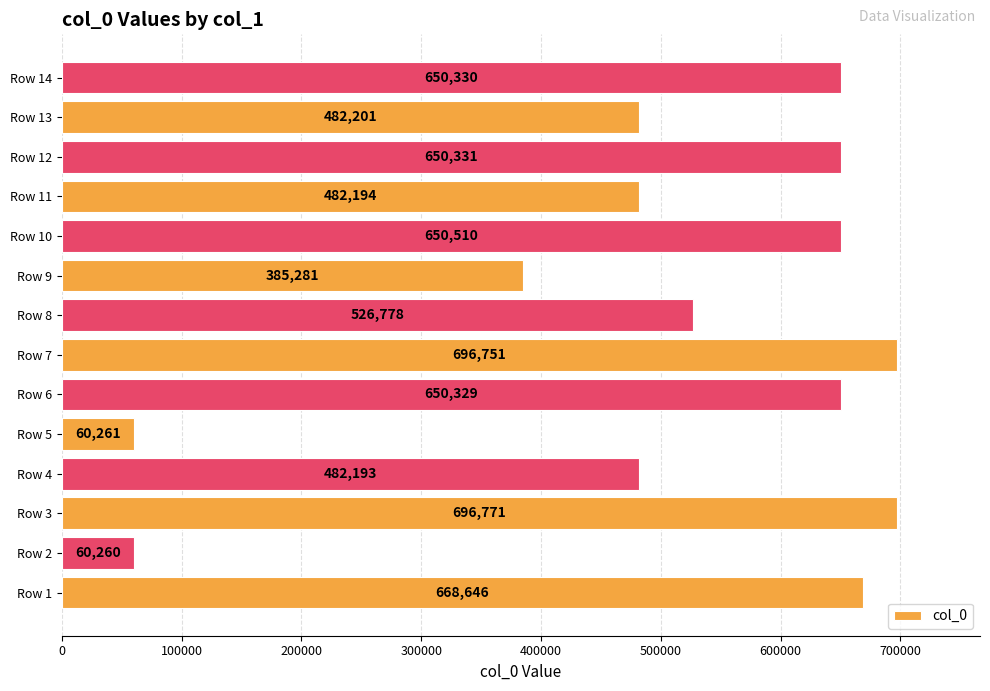

At which label is the value closest to 378515?

Row 9